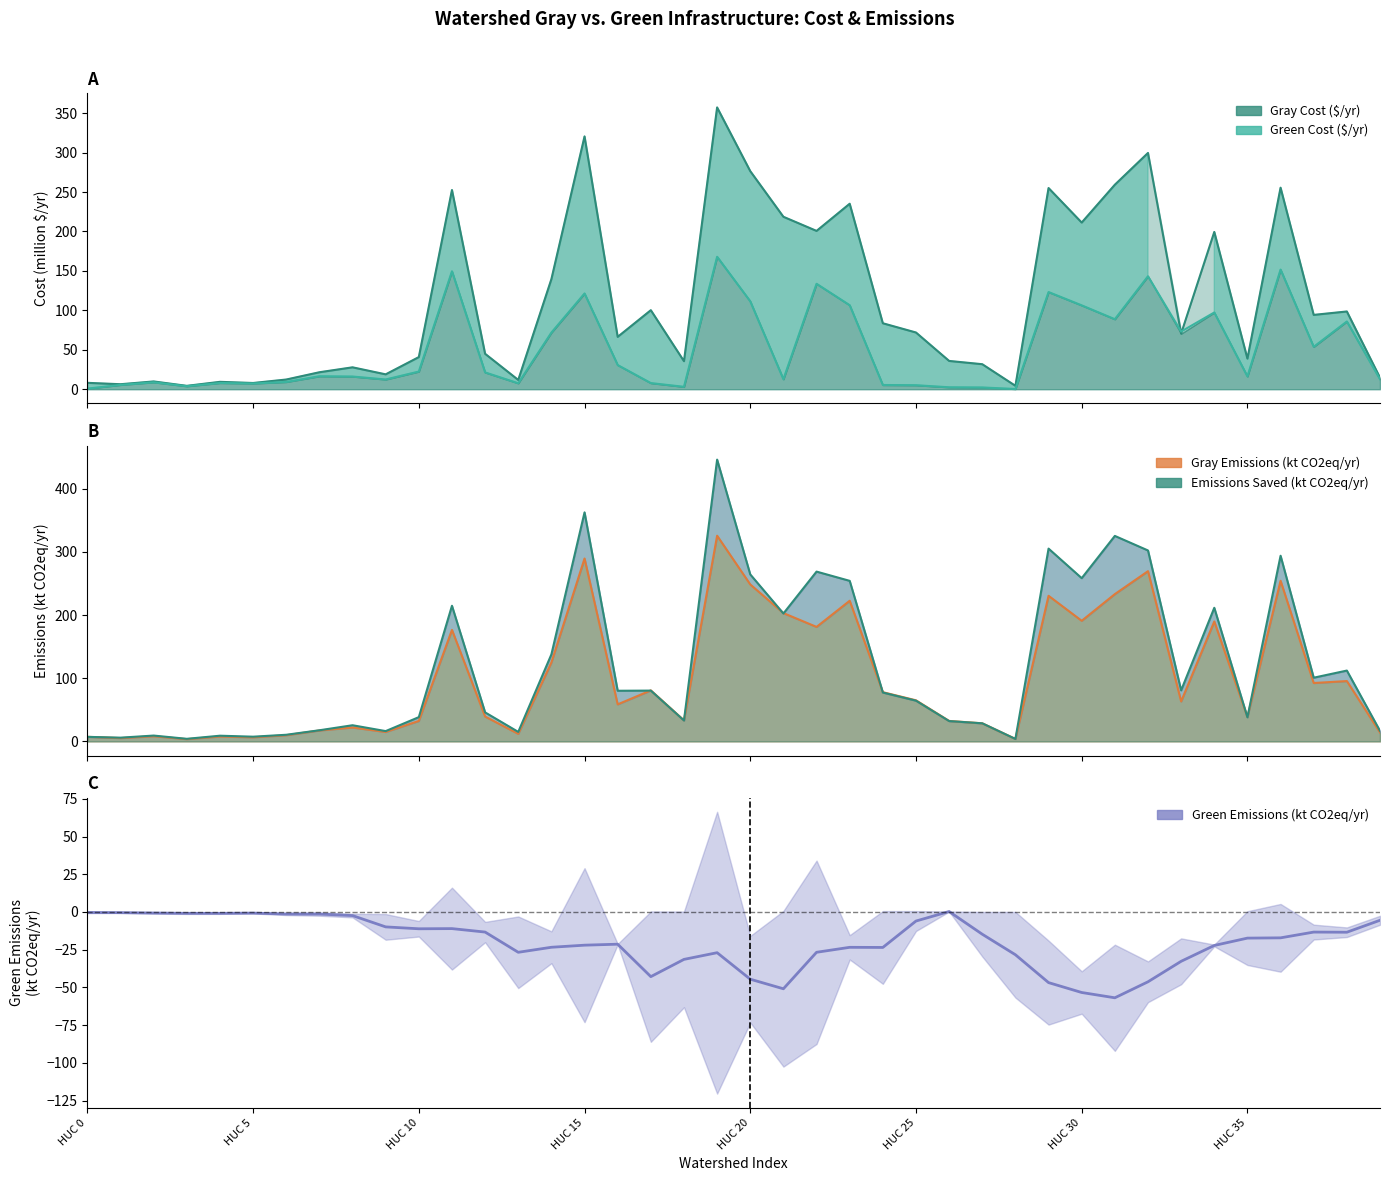

Does the chart display data point markers on the line(s)?

No